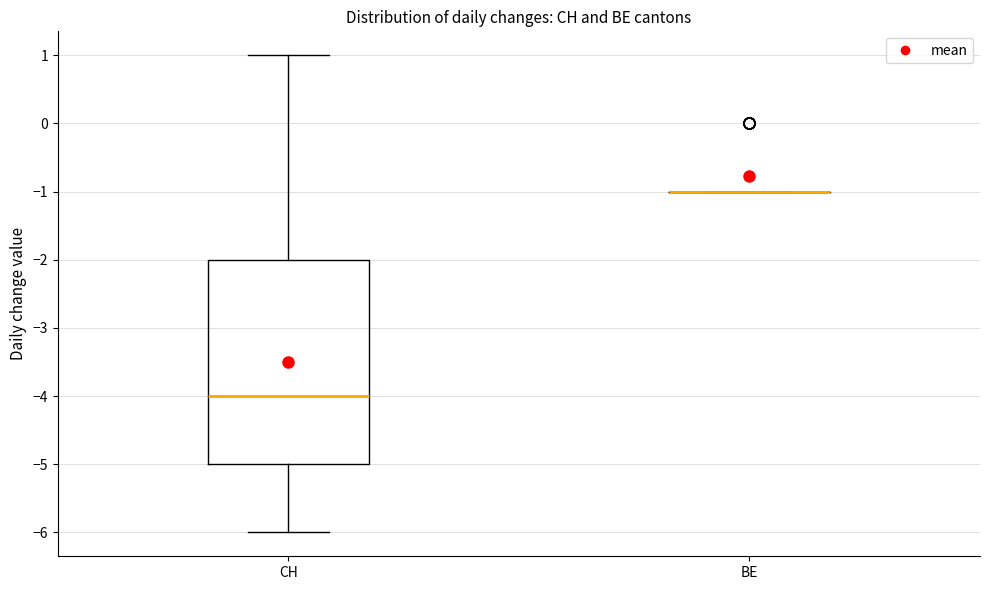

Reading left to right, transcribe this box plot: for each box, give where its median line is, the range the box spans, and where its two whiskers end, as read against the y-axis. The values are not printed on the chart, so give them approximately, as read against the axis.

CH: median -4, box -5 to -2, whiskers -6 to 1
BE: box collapsed to a line at -1, whiskers -1 to -1